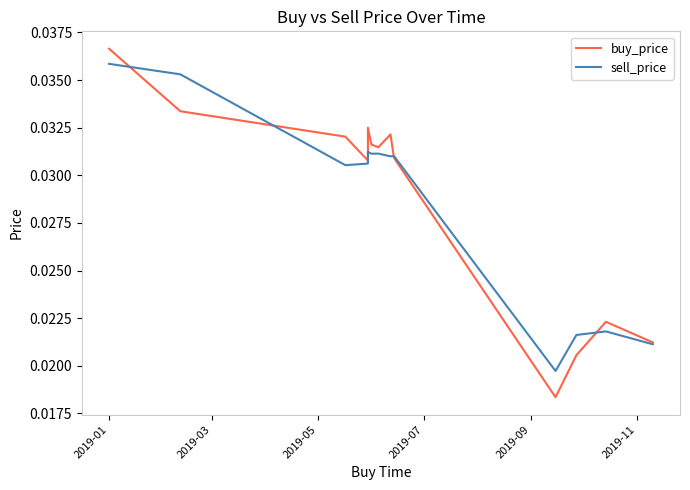

At which label does sell_price reach its peak?

2019-01